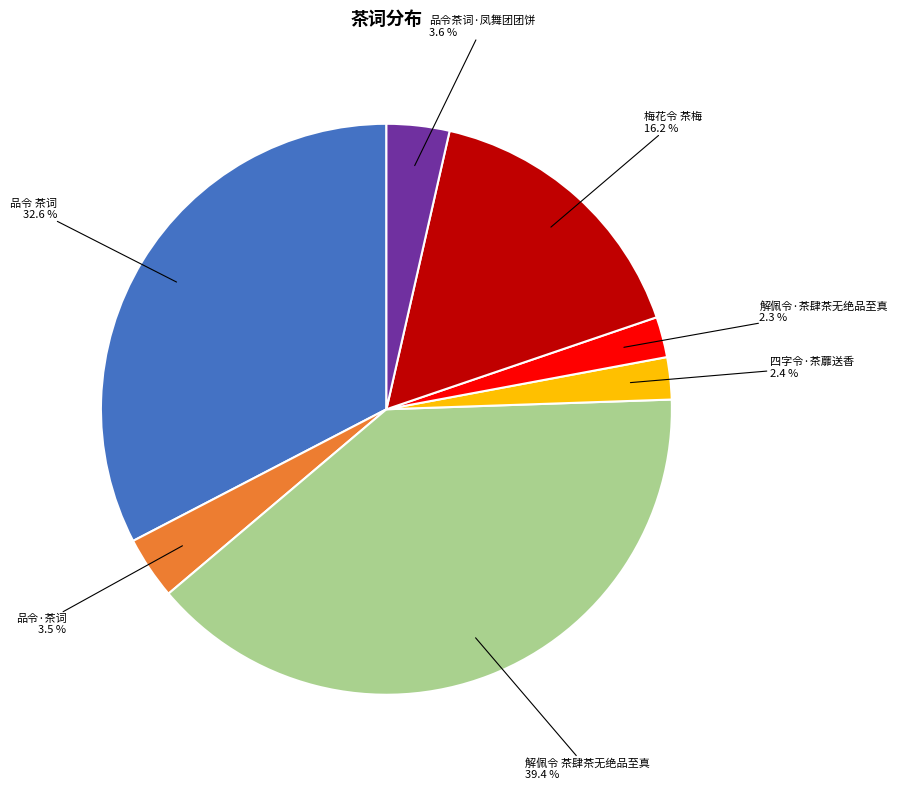

Is there any slice that represents more than half of the pie?

No